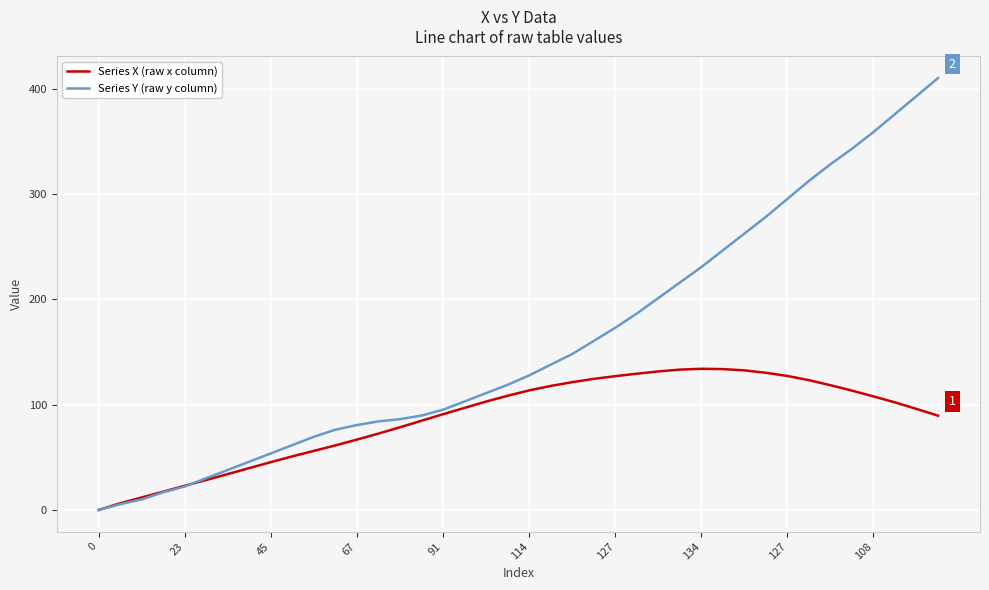

List the series in order of their peak value, lowest first.

Series X (raw x column), Series Y (raw y column)